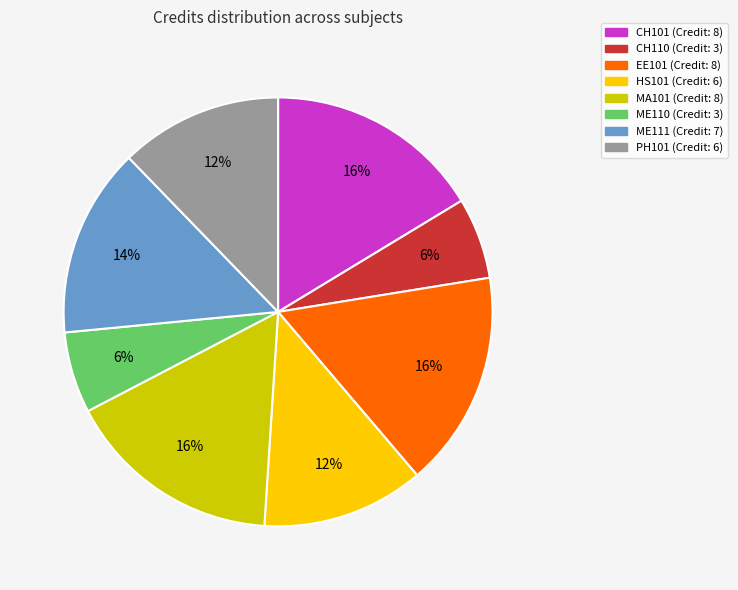

Do MA101 and ME111 together represent more than half of the pie?

No